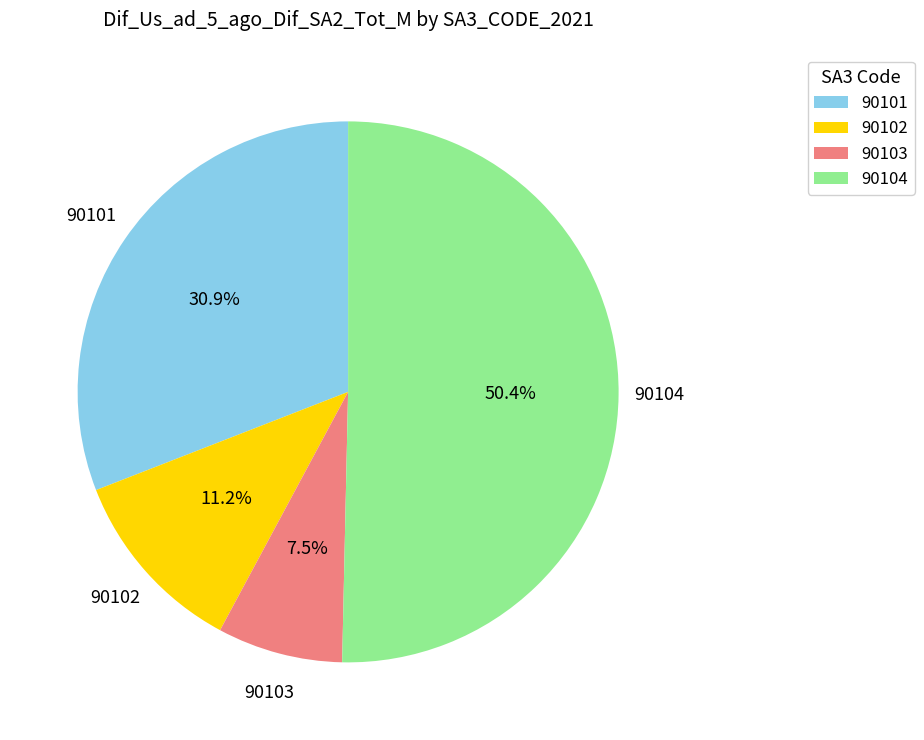

What is the ratio of the value at 90103 to the value at 90102?

0.7